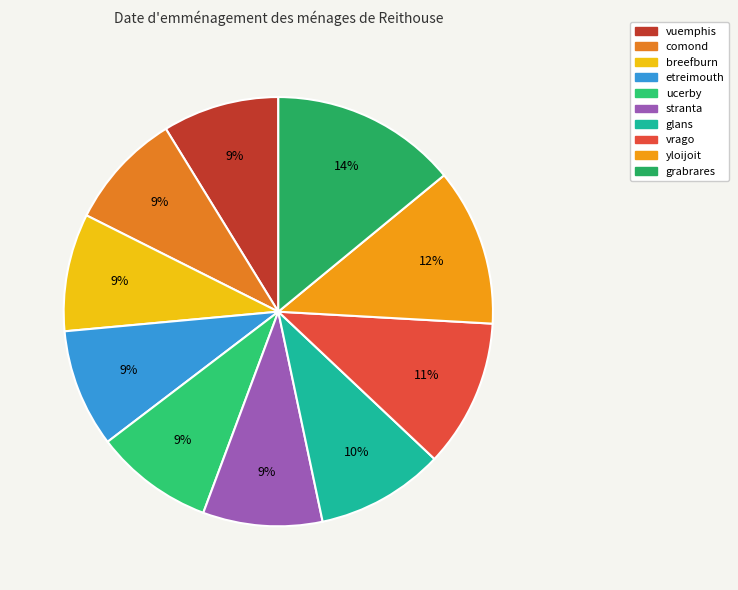

How many segments does this pie chart have?

10